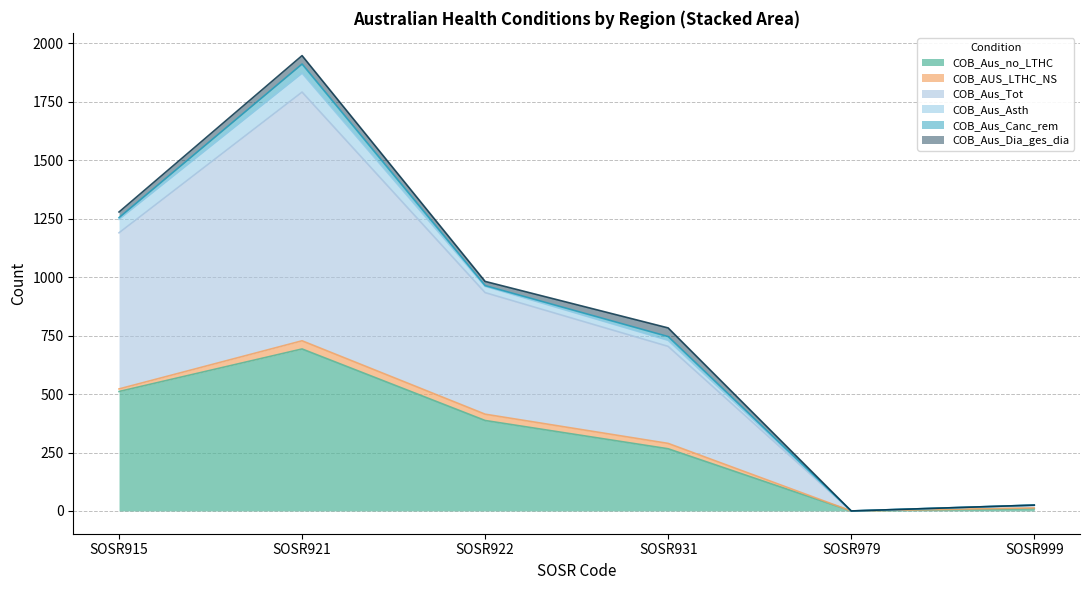

What is the sum of all COB_Aus_Dia_ges_dia values?

115